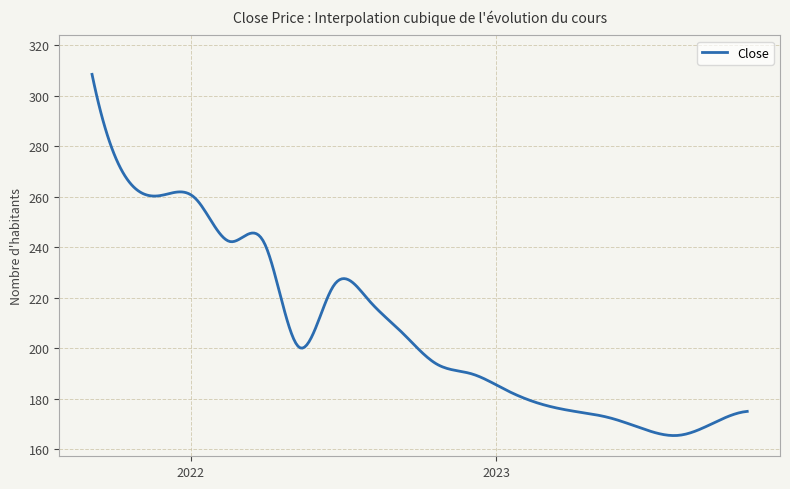

What is the minimum value shown in the chart?

165.4